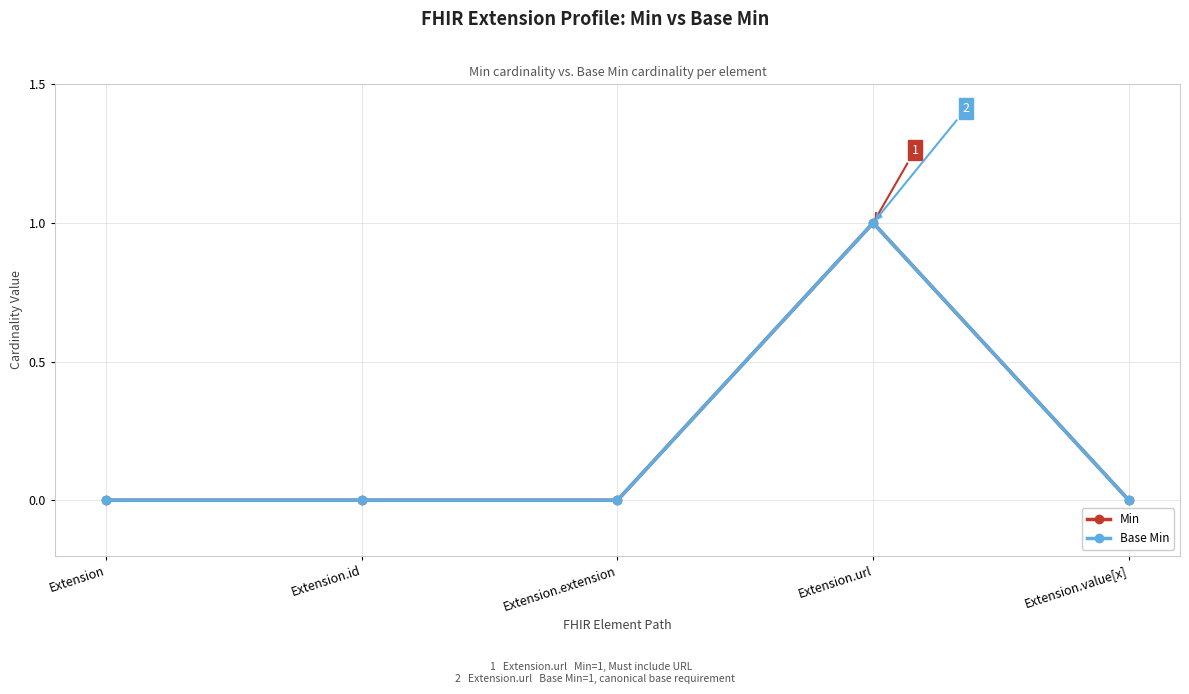

True or false: Base Min and Min intersect in this chart.

False